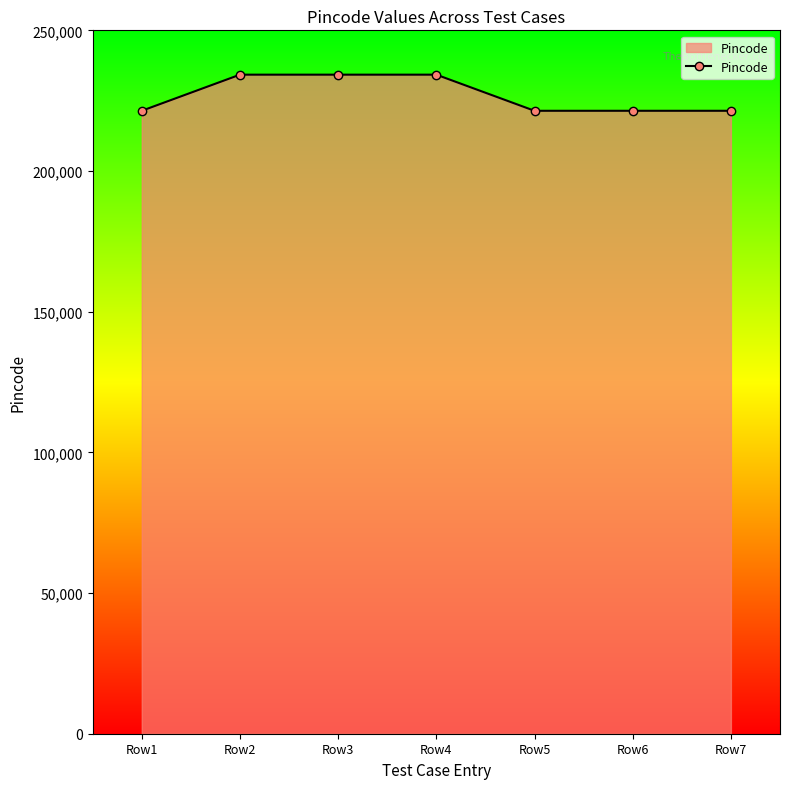

What is the maximum value shown in the chart?

234244